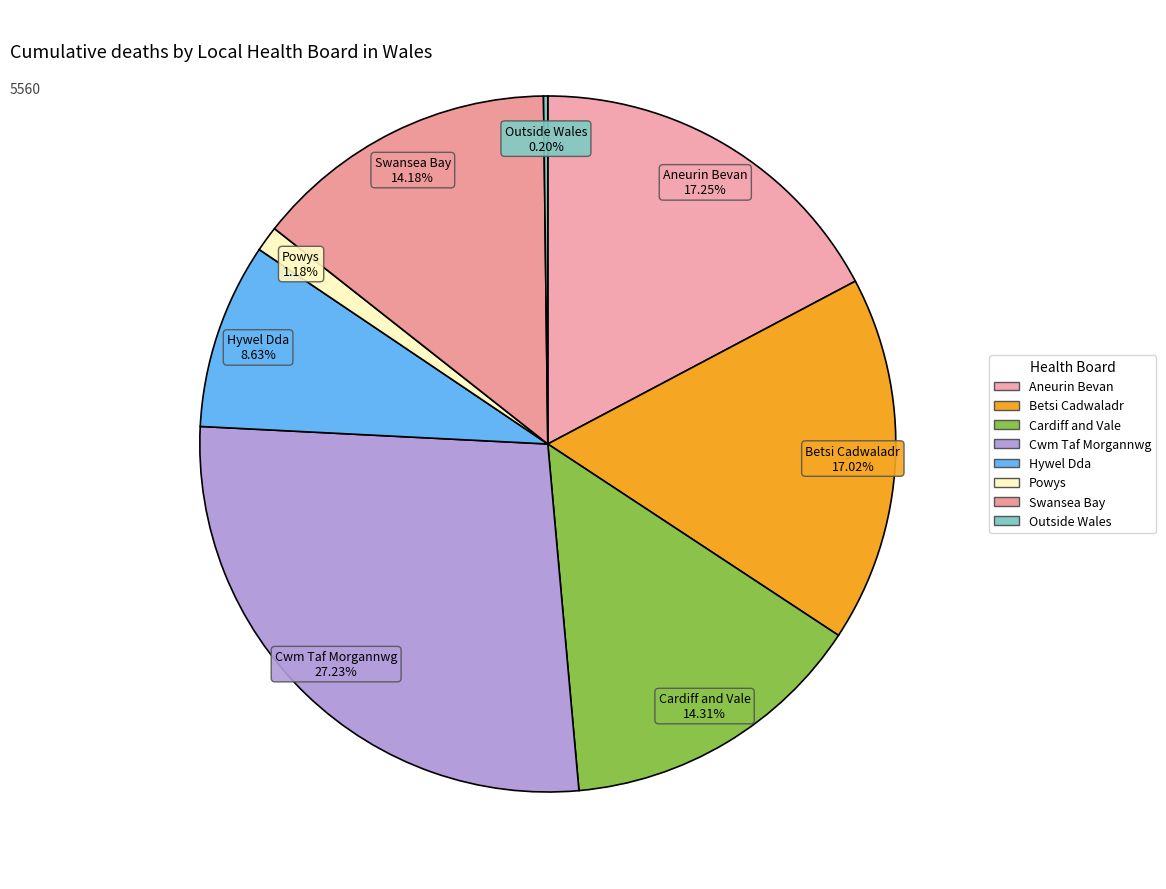

Rank the categories by value from lowest to highest.

Resident outside Wales, Powys Teaching Health Board, Hywel Dda University Health Board, Swansea Bay University Health Board, Cardiff and Vale University Health Board, Betsi Cadwaladr University Health Board, Aneurin Bevan University Health Board, Cwm Taf Morgannwg University Health Board